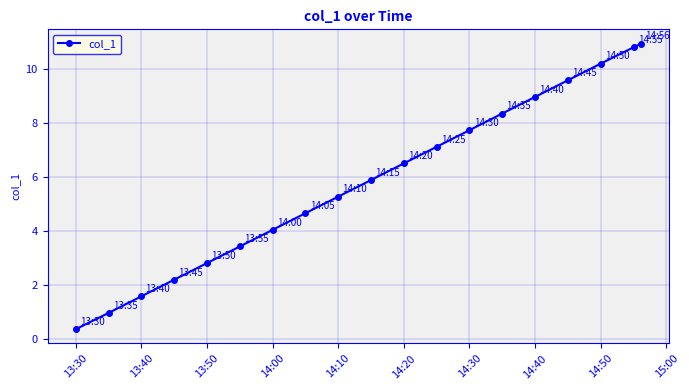

What is the value of the 4th point from the left?

2.2